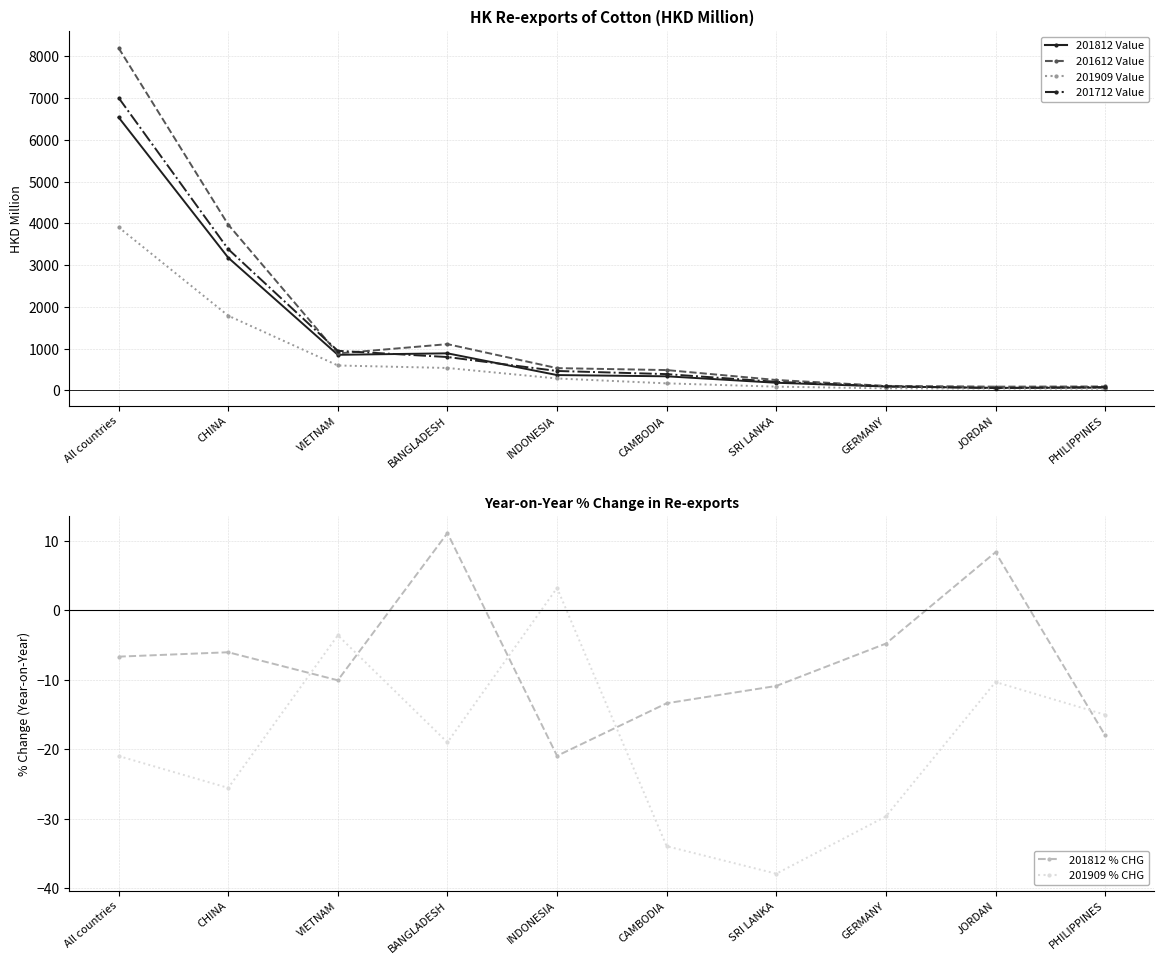

True or false: 201812 % CHG has a value of -29.3 at PHILIPPINES.

False